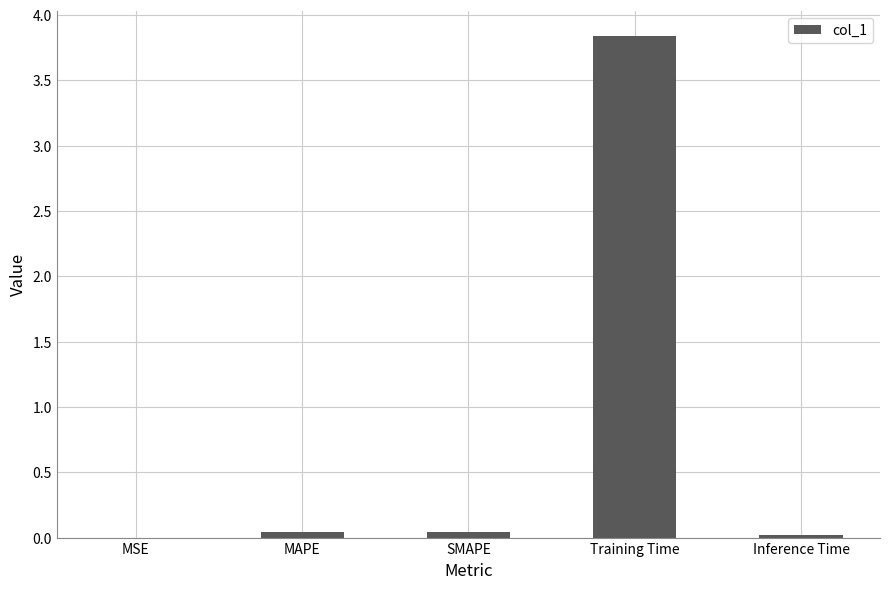

At which category does the chart reach its peak across all series?

Training Time